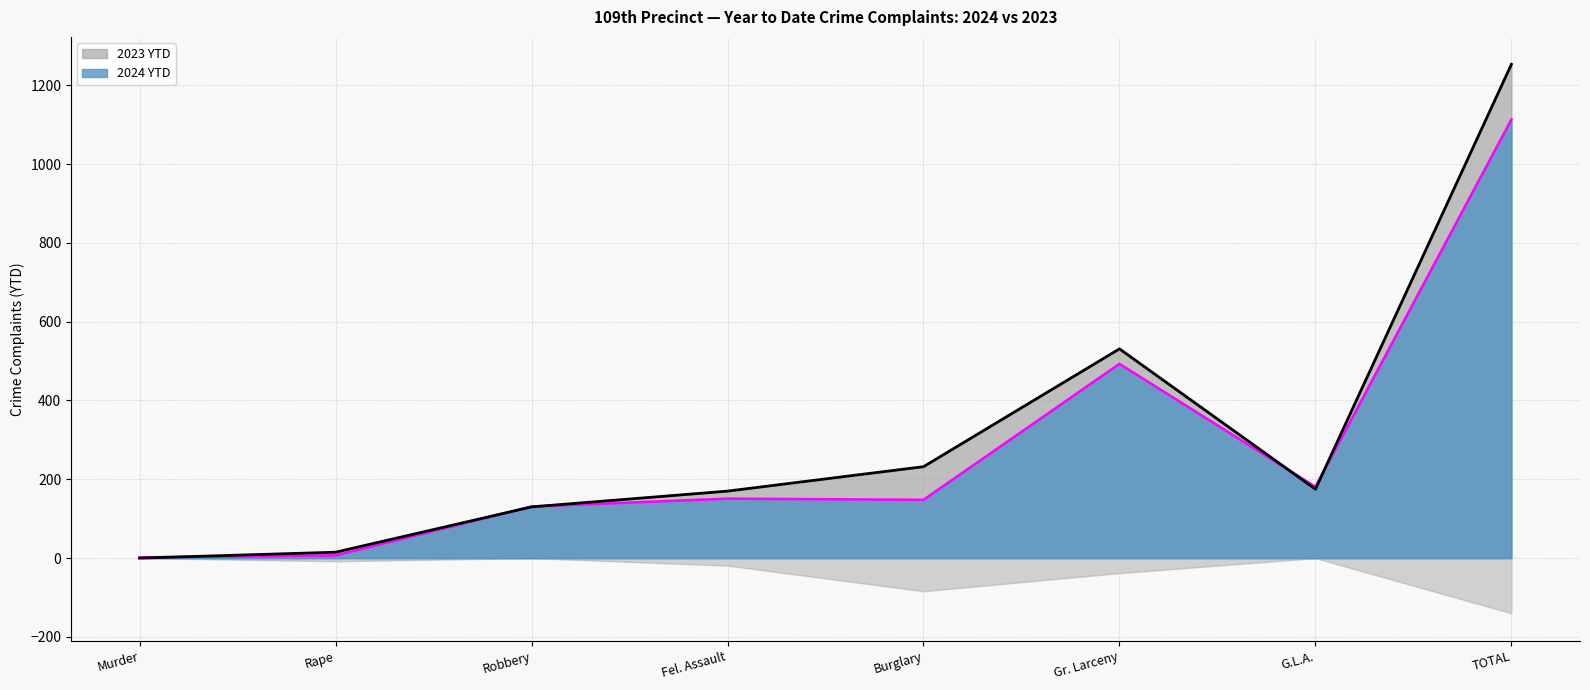

What is the label of the 8th point from the right?

Murder